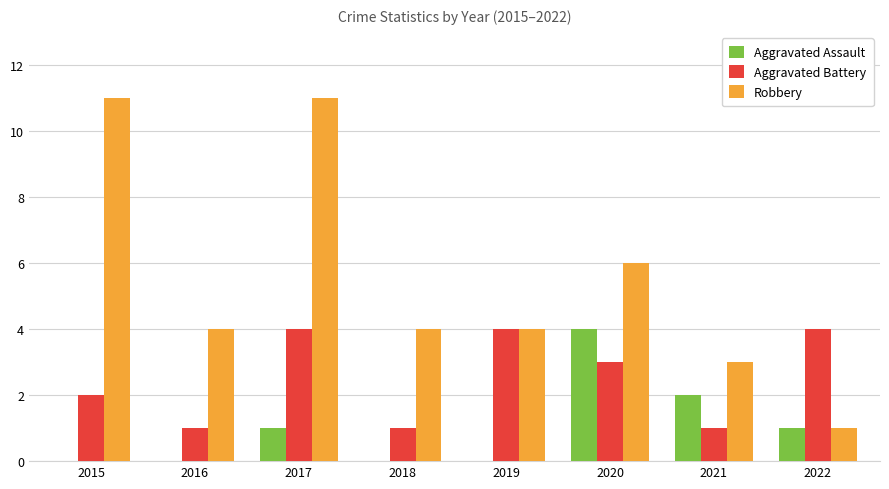

Which series has the largest total across all categories?

Robbery